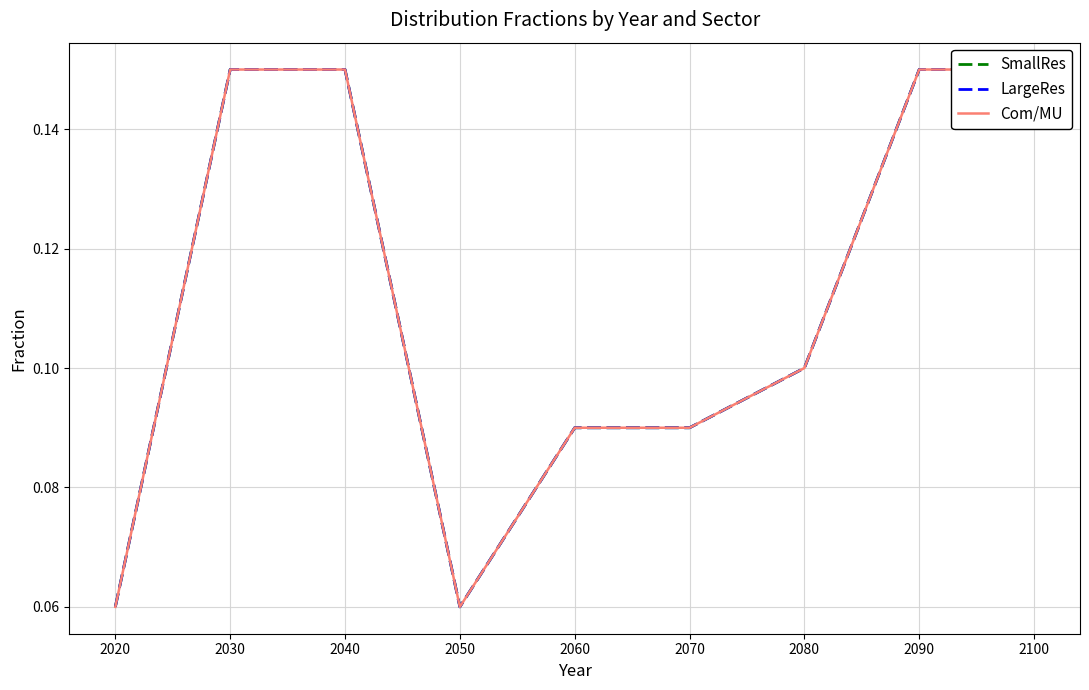

How many lines are shown in the chart?

3